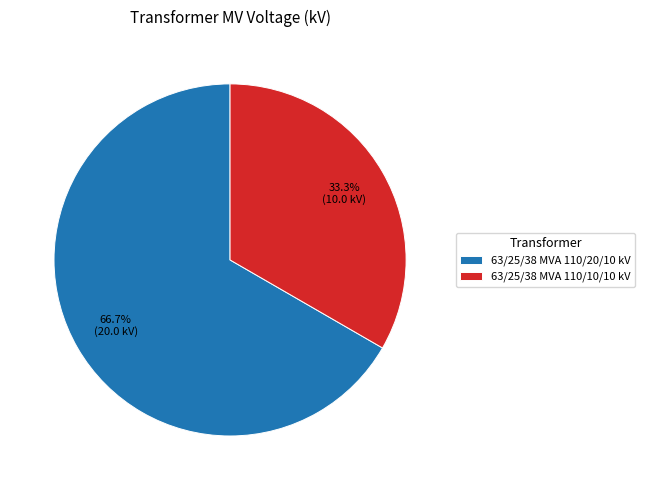

What percentage is the 63/25/38 MVA 110/10/10 kV slice, to the nearest percent?

33%